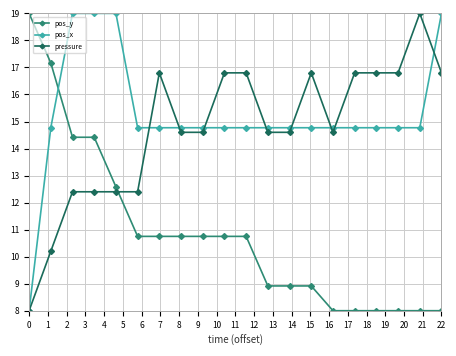

How many distinct data groups are displayed?

3